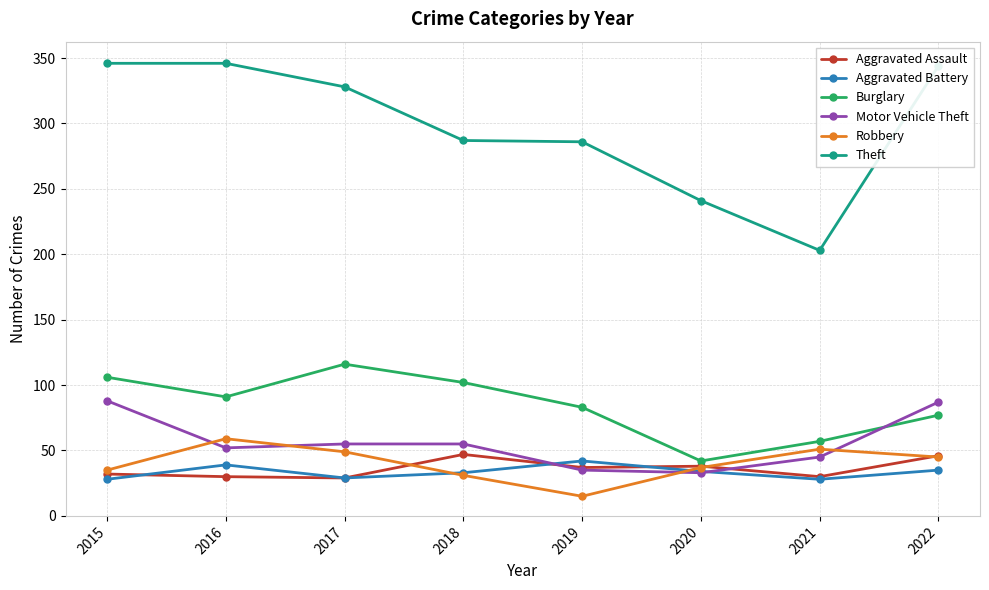

True or false: Theft and Aggravated Battery intersect in this chart.

False